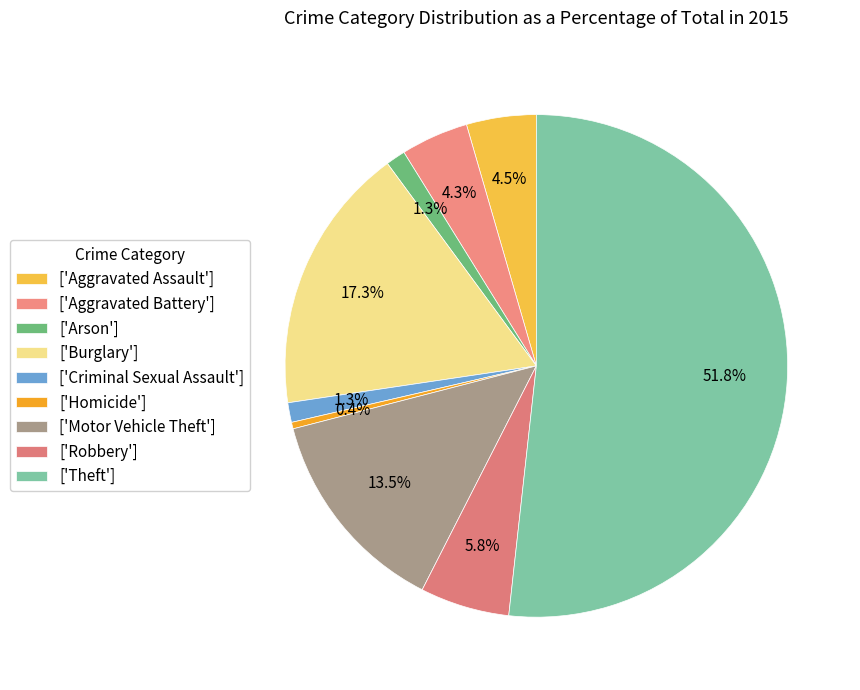

Count the number of slices in the pie.

9